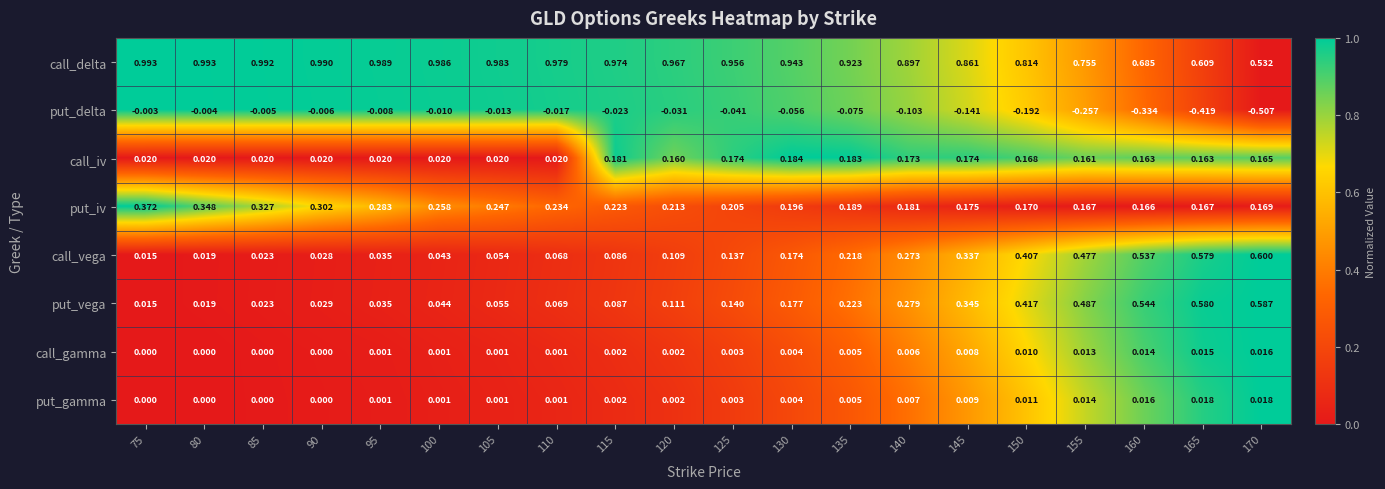

Is the value of put_delta at 100 greater than the value of put_vega at 165?

No